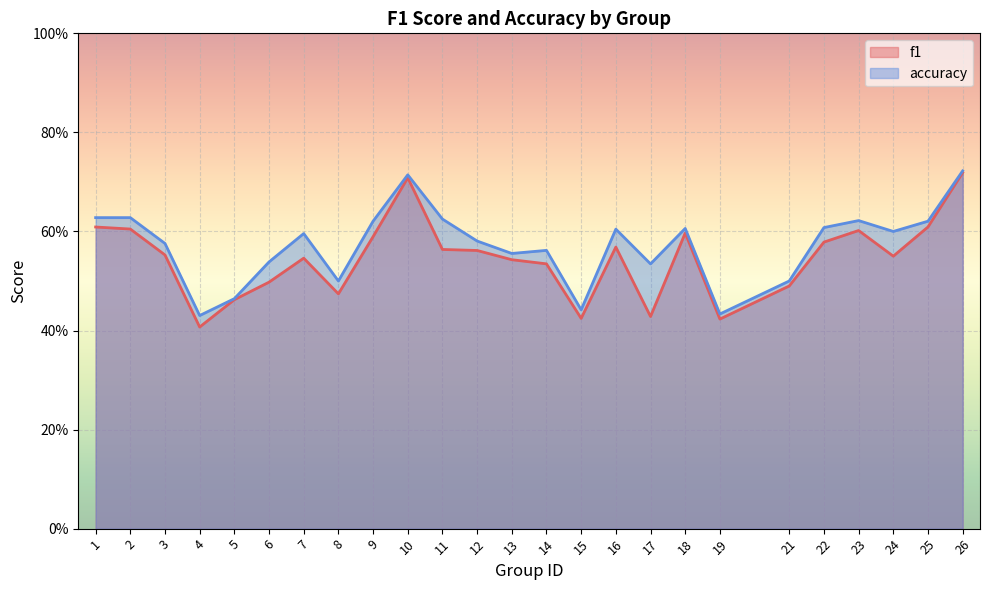

What is the value of the accuracy point at the 24th from the left?

0.6